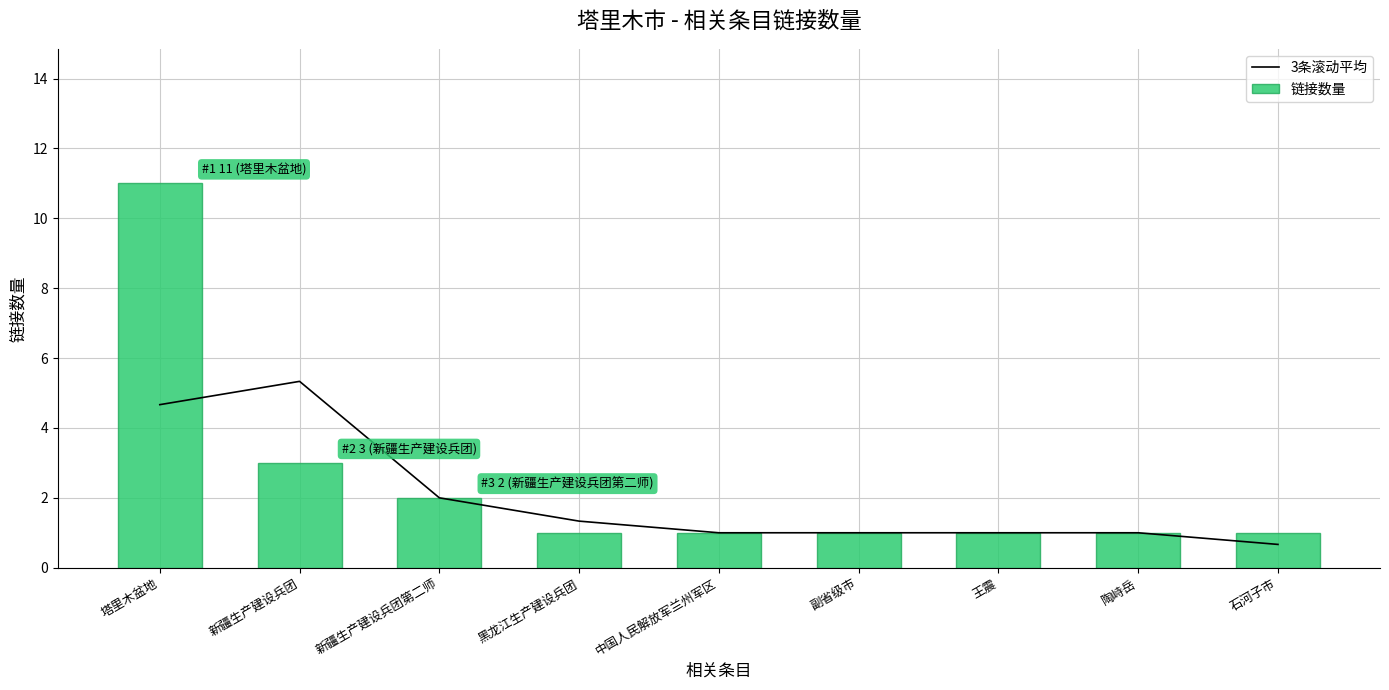

Count the number of data series in this chart.

2